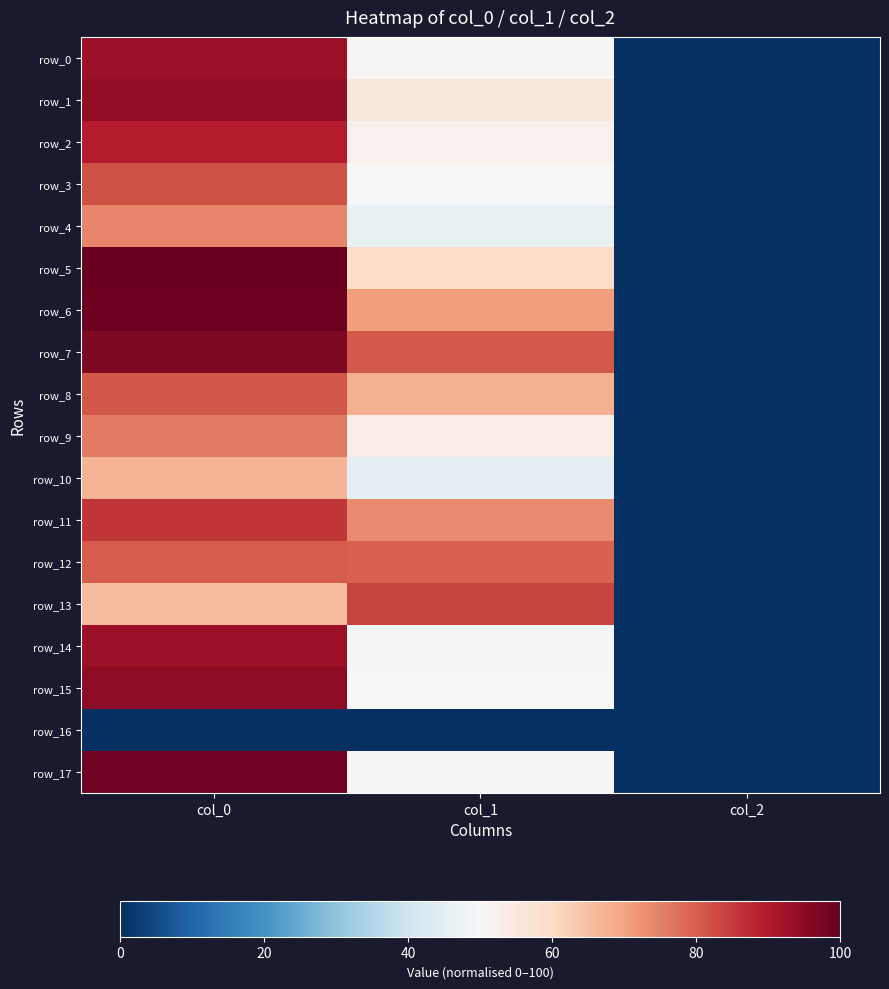

What is the total value across all series at col_1?

1019.4